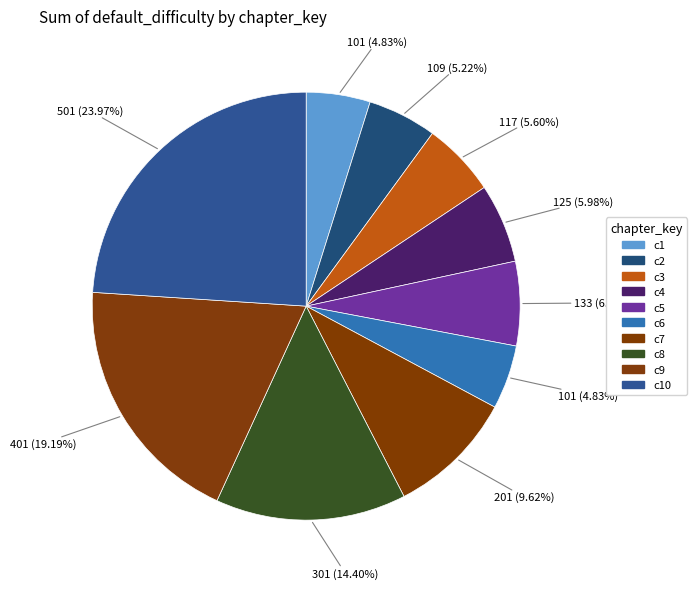

Is the sum of c2 and c6 greater than half?

No